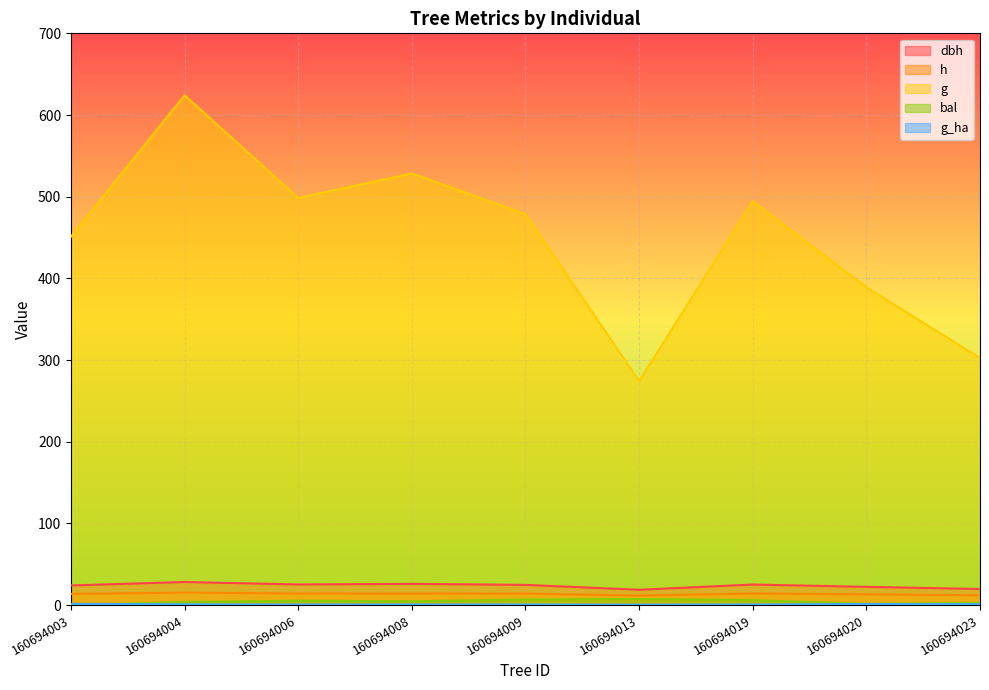

How many values in the h series are below 13?

2